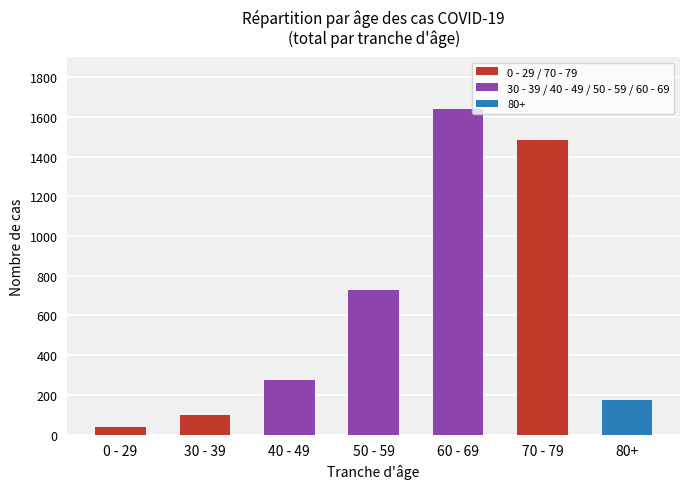

What is the smallest value displayed?

41